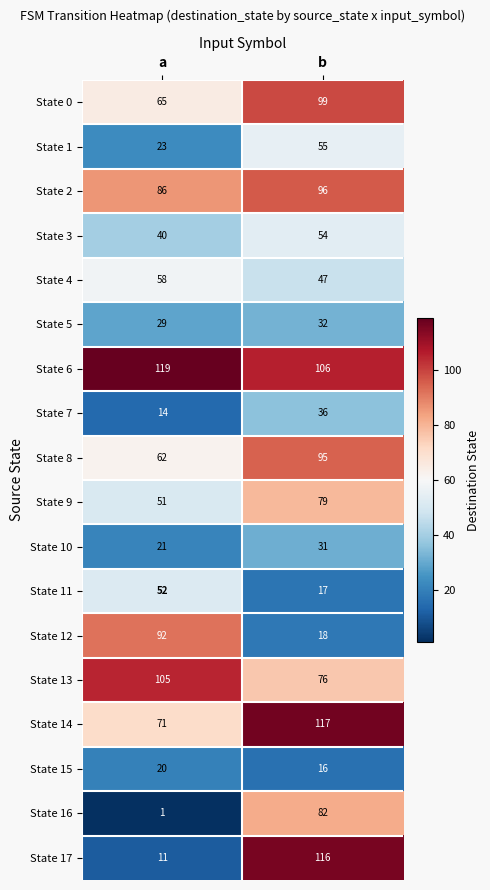

Between a and b, which series saw the biggest shift?

State 17